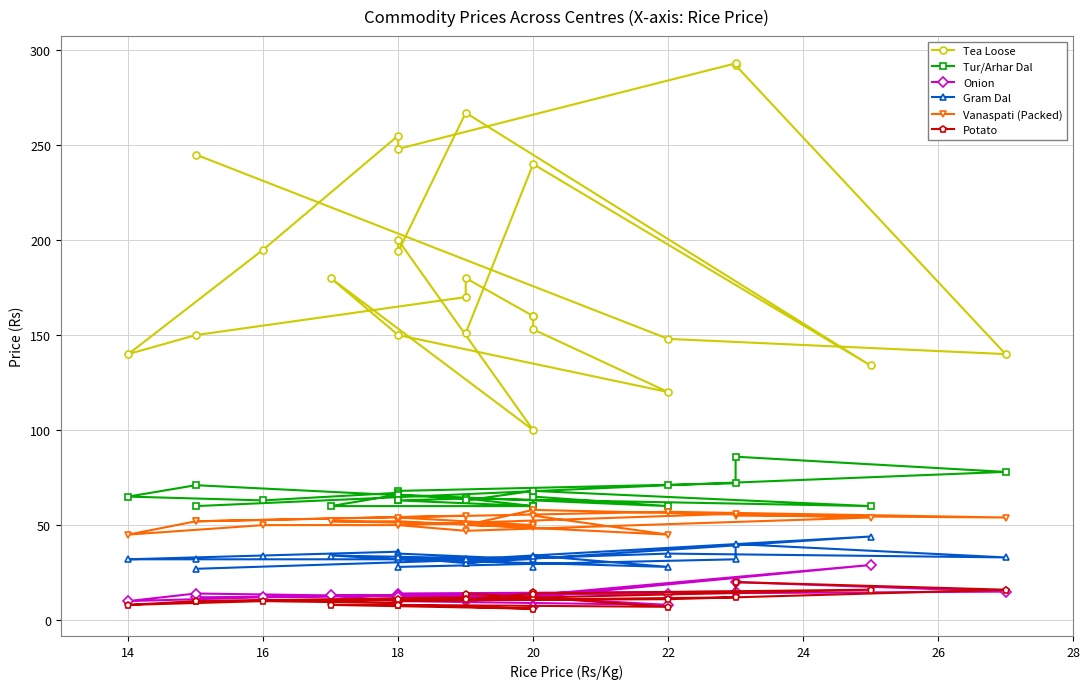

What is the difference between the maximum and minimum values in the Onion series?

22